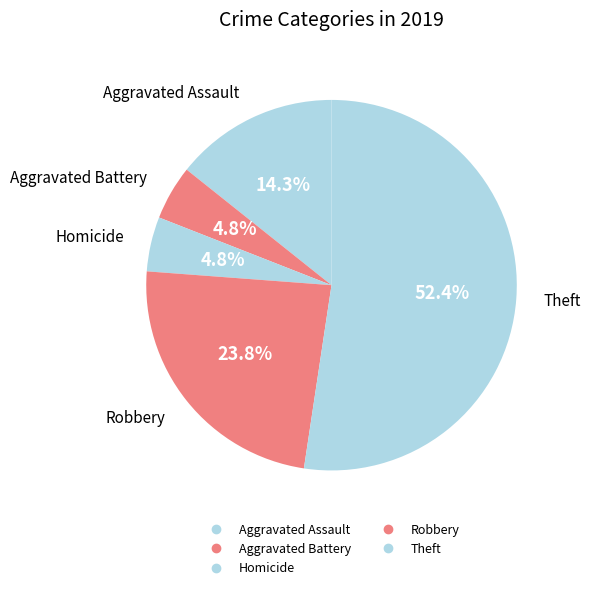

How many slices are in this pie chart?

5